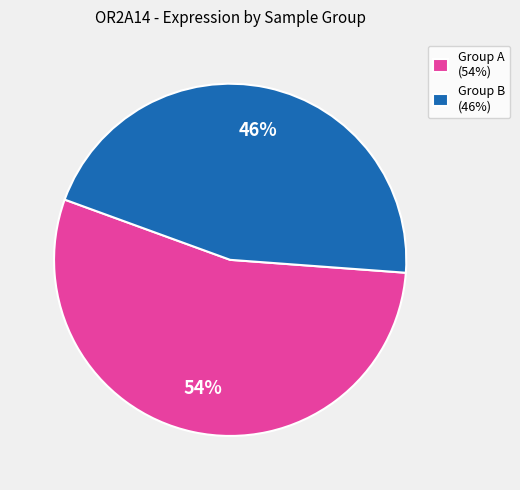

Does Group B (46%) account for over 50% of the chart?

No